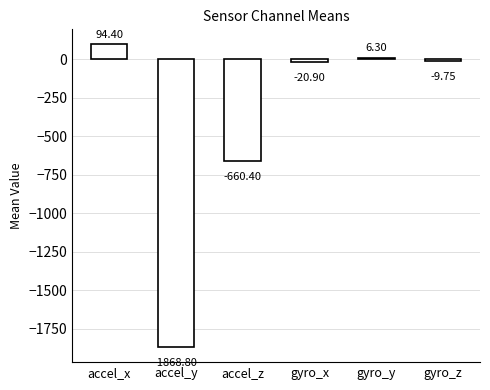

How many categories are shown in the chart?

6